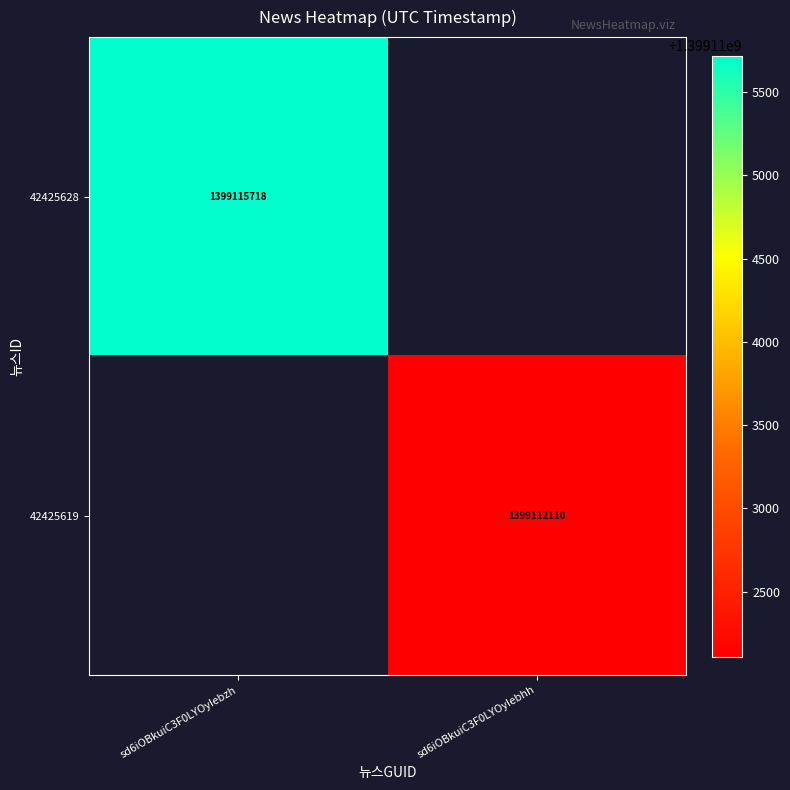

The 42425619 series shows 2041659421 at sd6iOBkuiC3F0LYOyIebhh. True or false?

False